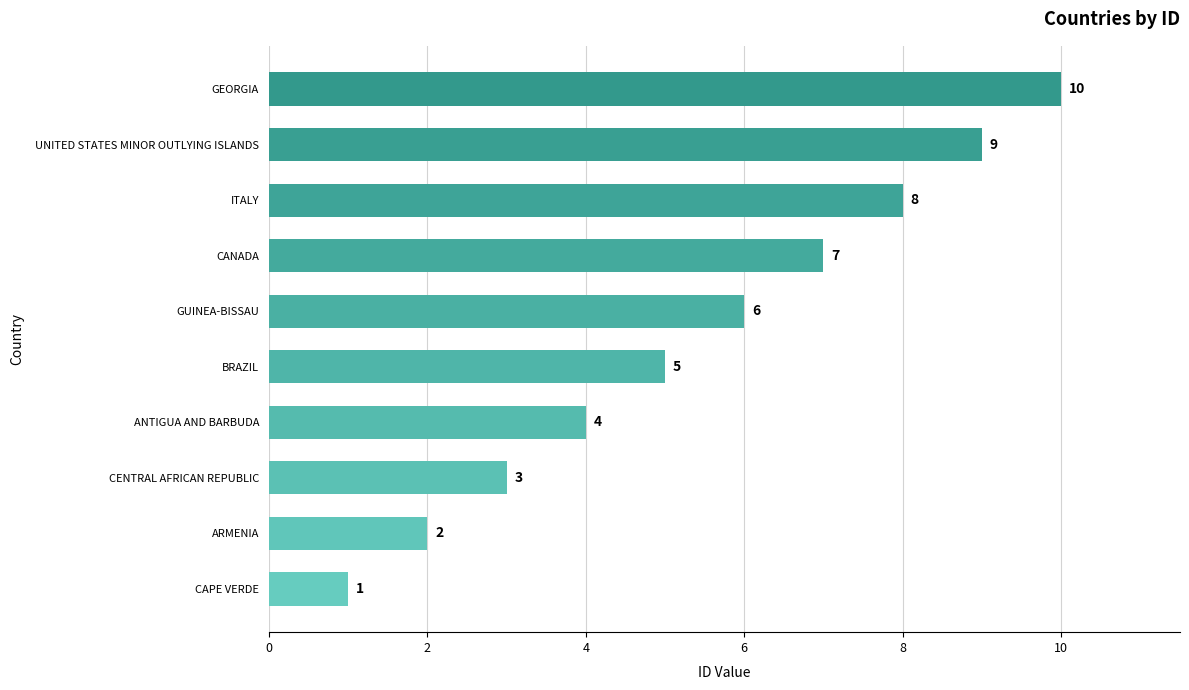

True or false: the data shows 4 at CANADA.

False